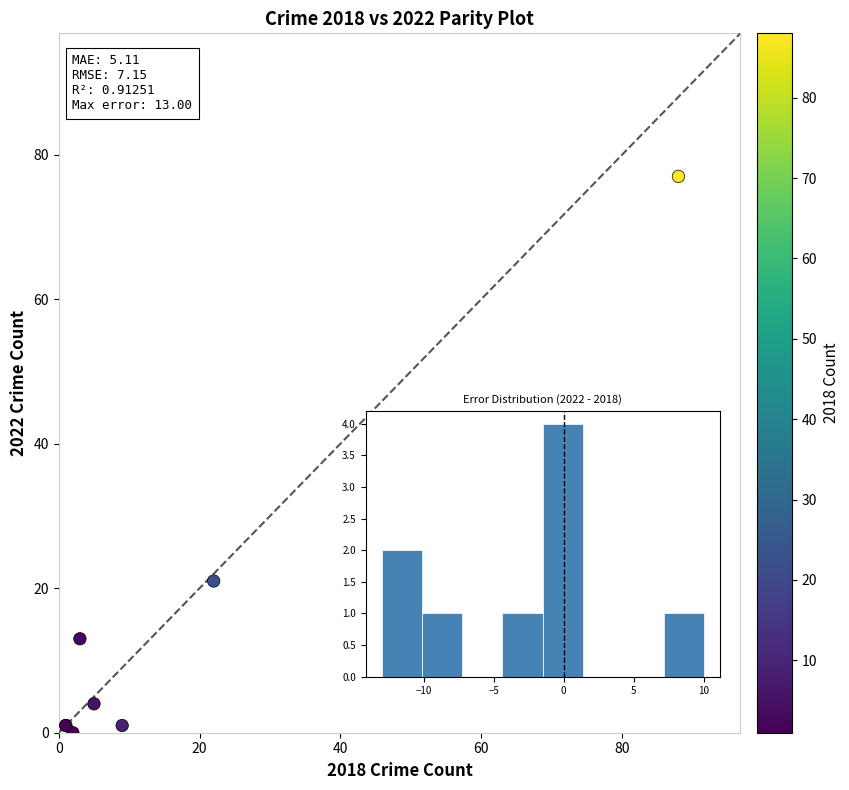

What Y value in the scatter plot is closest to 38?

37